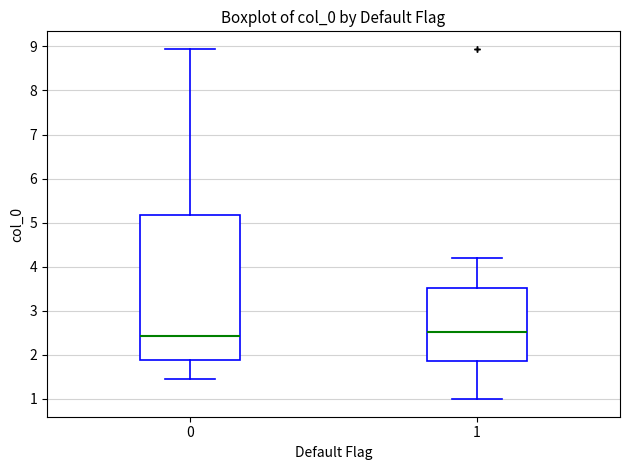

Reading left to right, read every box against the y-axis: the position of its median line, the range the box covers, and the ends of its whiskers. The values are not printed on the chart, so give them approximately, as read against the axis.

0: median 2.4, box 1.9 to 5.2, whiskers 1.5 to 8.9
1: median 2.5, box 1.9 to 3.5, whiskers 1.0 to 4.2